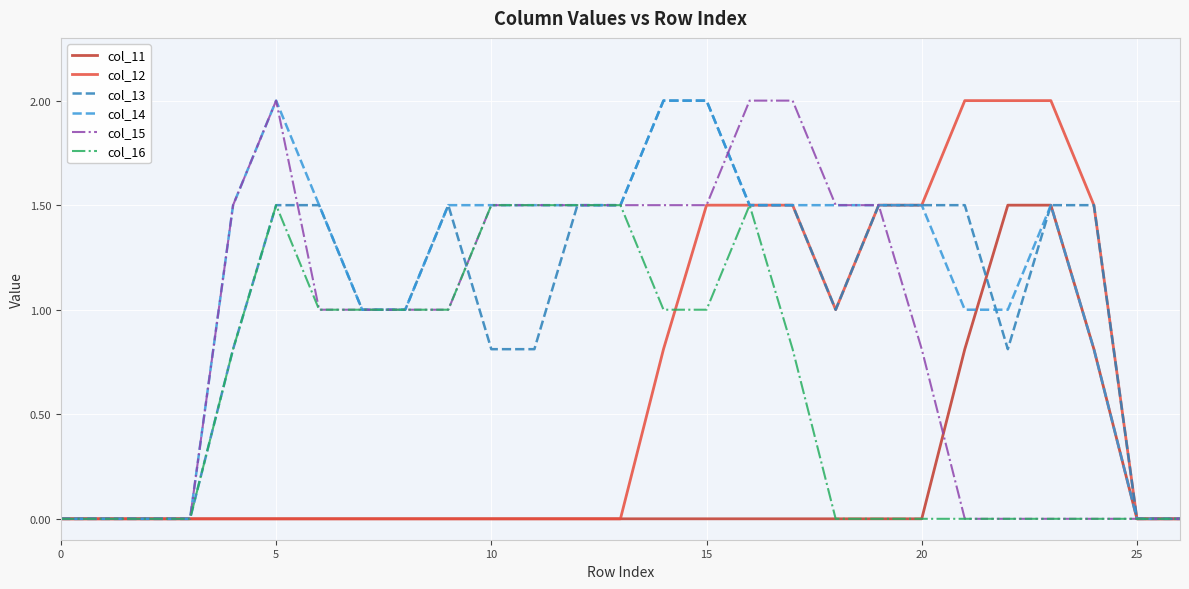

How many categories are shown in the chart?

27